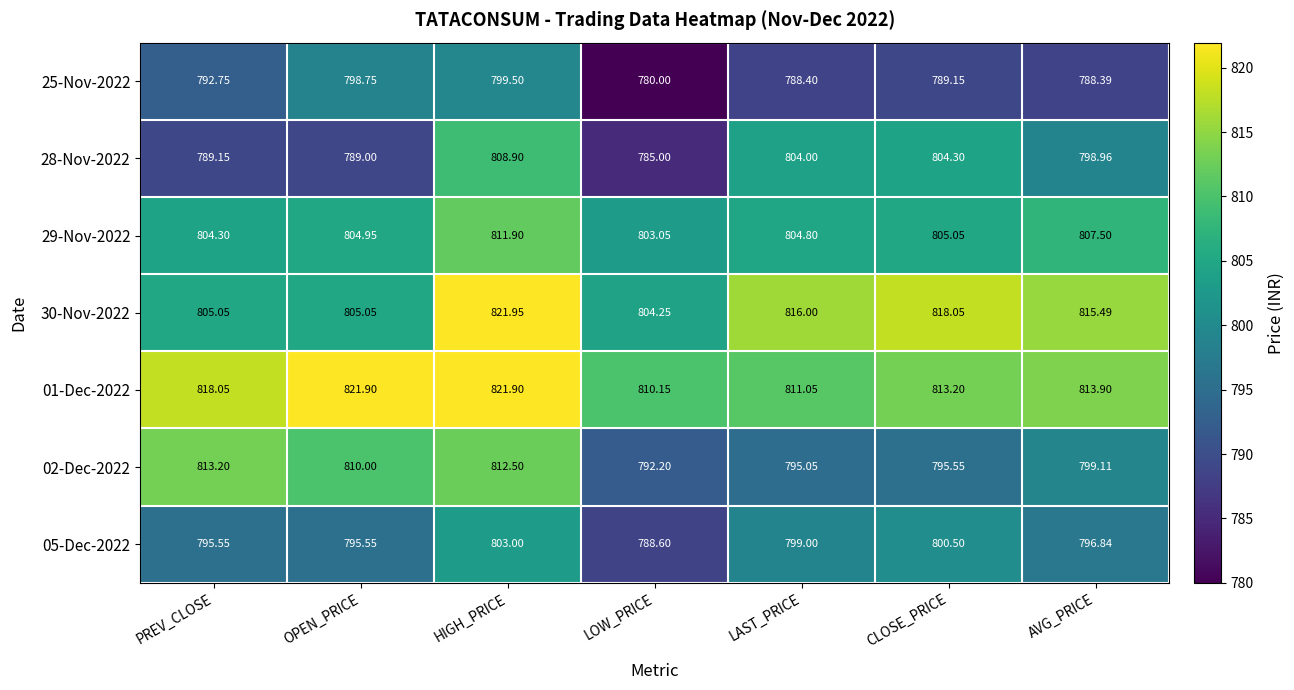

Which series has the largest range (max minus min)?

28-Nov-2022